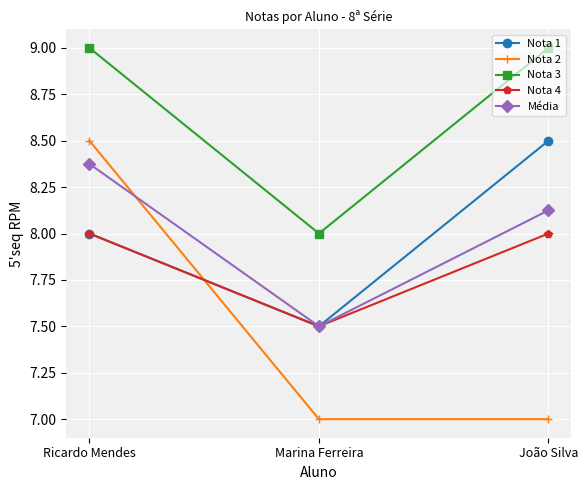

True or false: Nota 1 has a value of 8.0 at Ricardo Mendes.

True